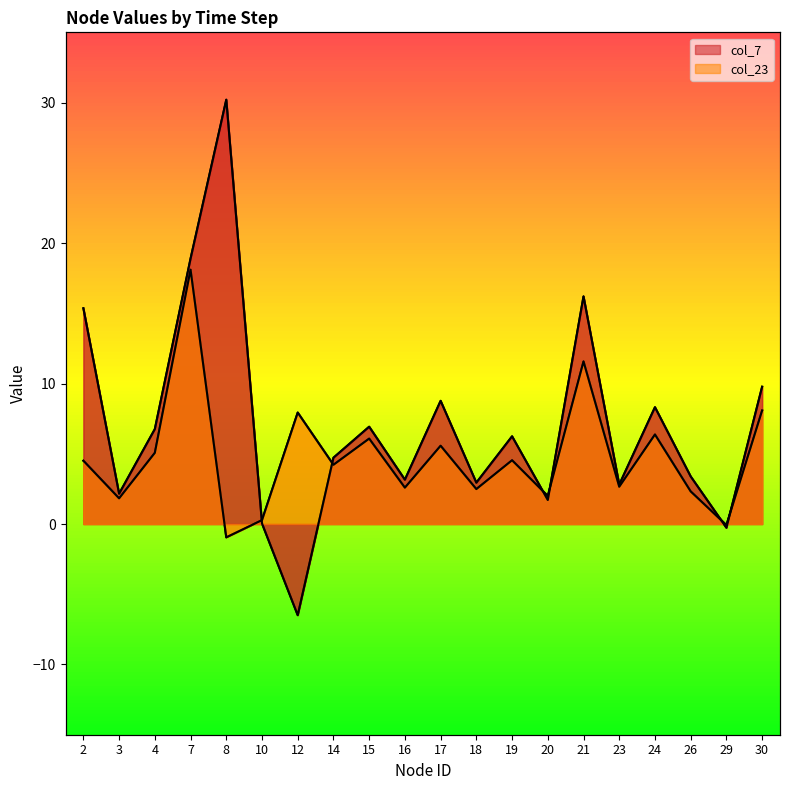

The value of col_23 at 12 is 7.9. True or false?

True